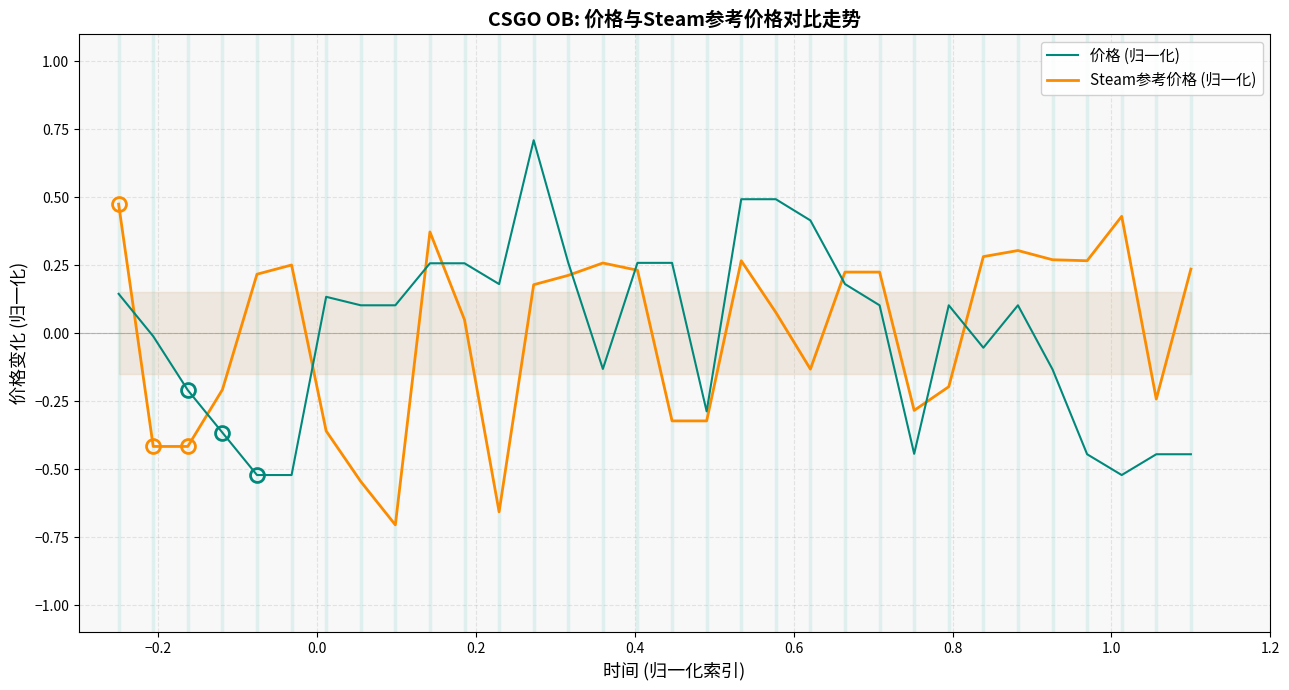

What is the highest value of the 价格 (归一化) series?

0.7